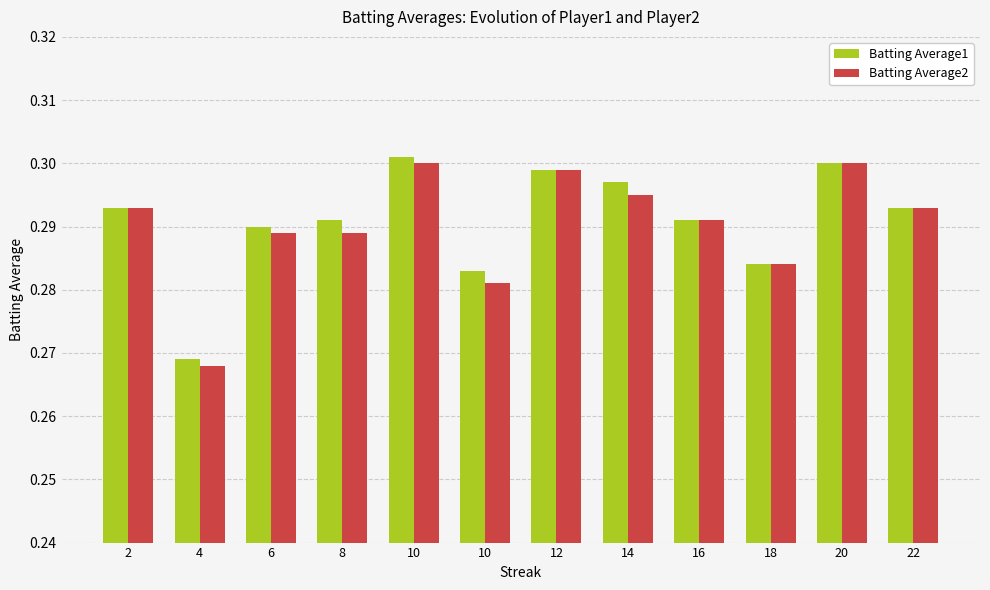

What are all the series names shown in the legend?

Batting Average1, Batting Average2